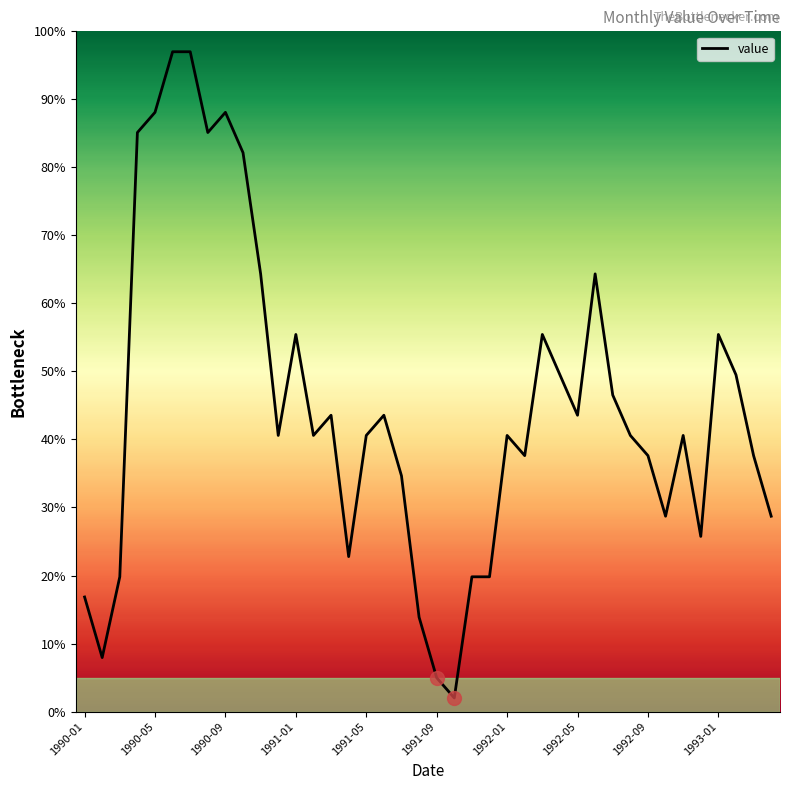

What is the greatest value displayed?

97.0